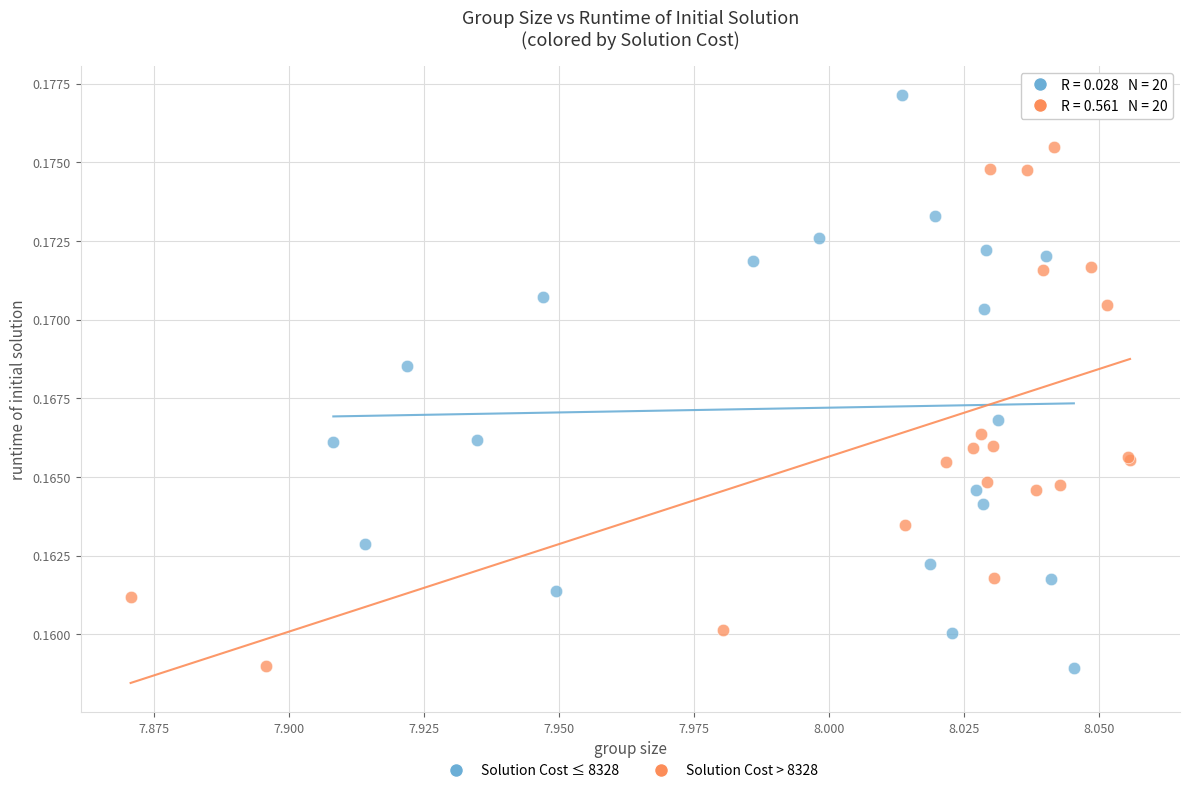

Which series reaches the maximum Y coordinate?

Solution Cost ≤ 8328